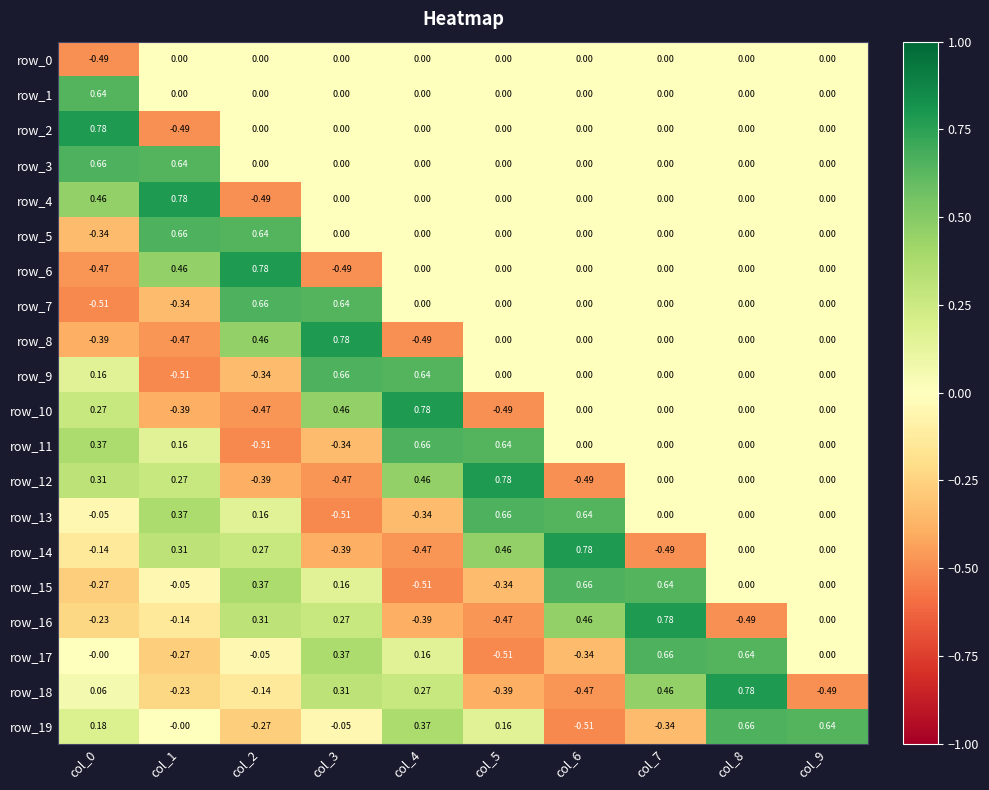

Count the row_2 values in the range 0 to 1.

9